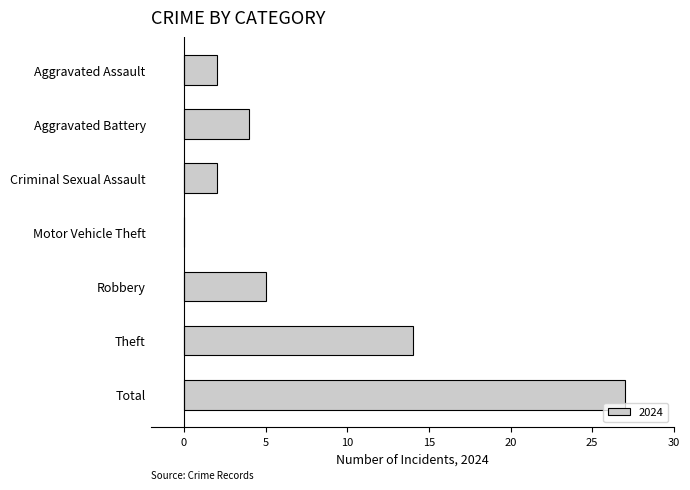

Is it true that the value at Aggravated Assault is 2?

True